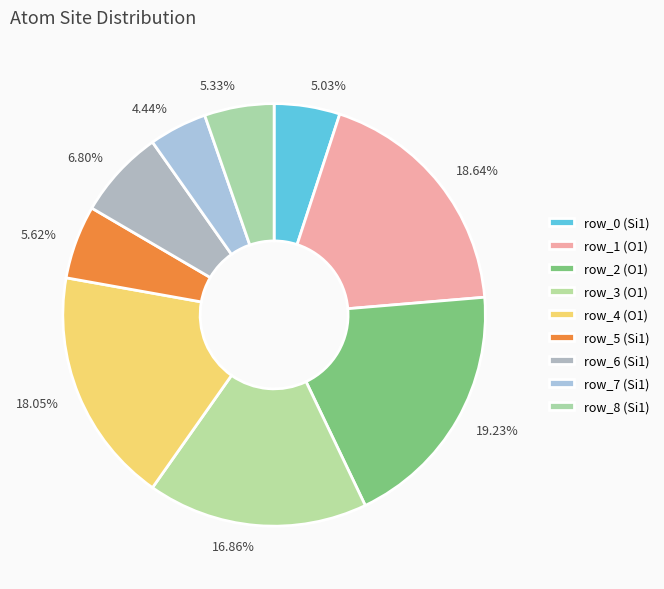

To the nearest percent, what is the difference between the row_0 (Si1) and row_6 (Si1) slice percentages?

2%